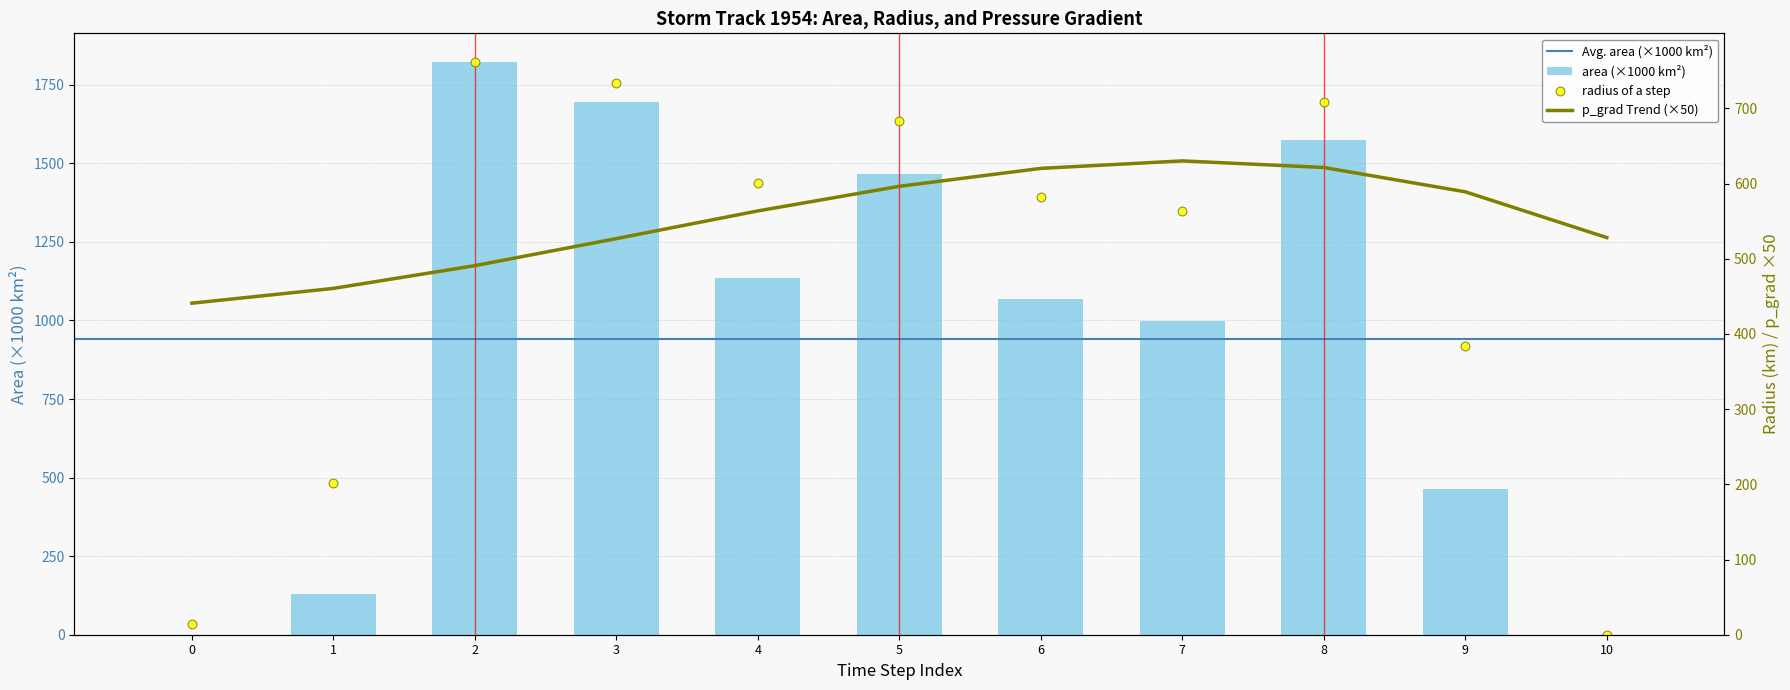

Which series has the largest Y range (max minus min)?

area